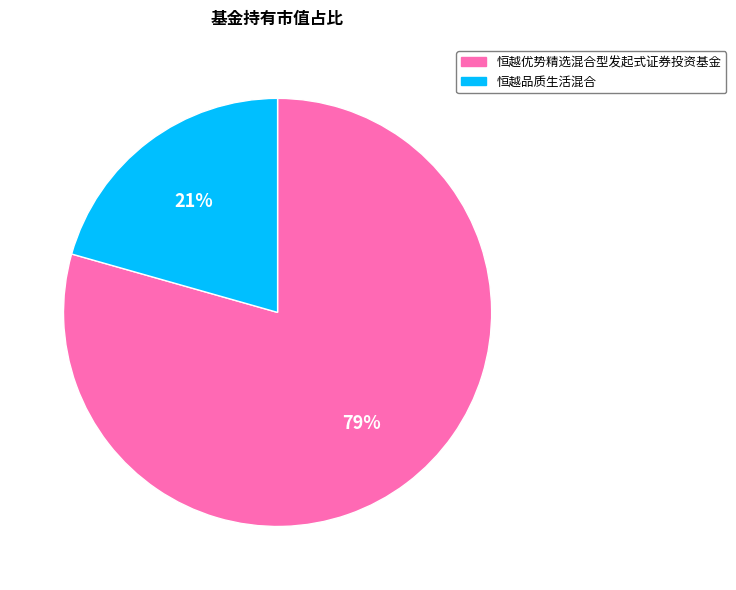

What percentage is the 恒越品质生活混合 slice, to the nearest percent?

21%